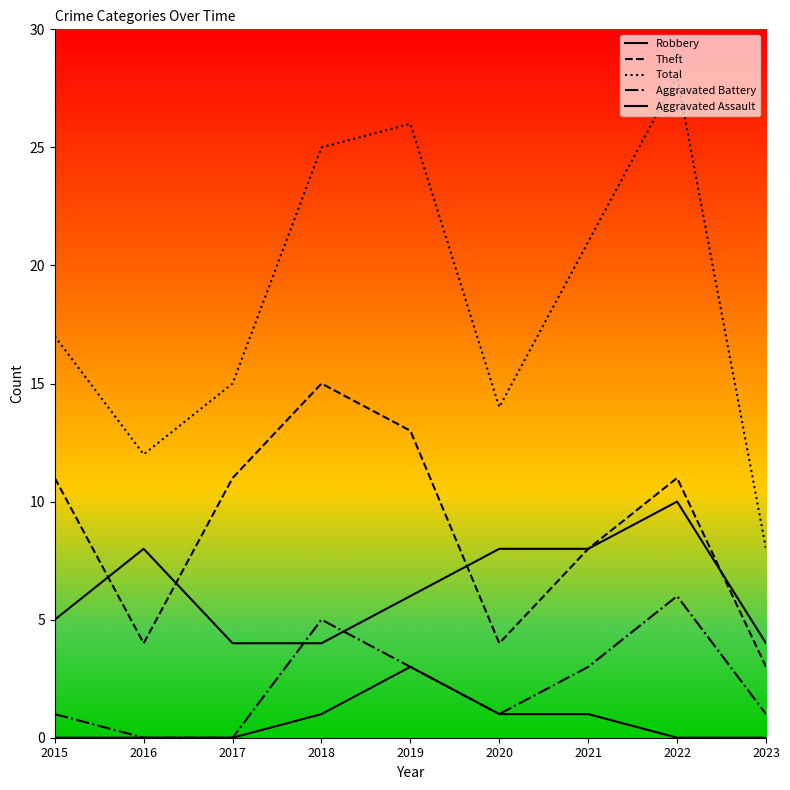

How many values in the Total series are below 17?

4